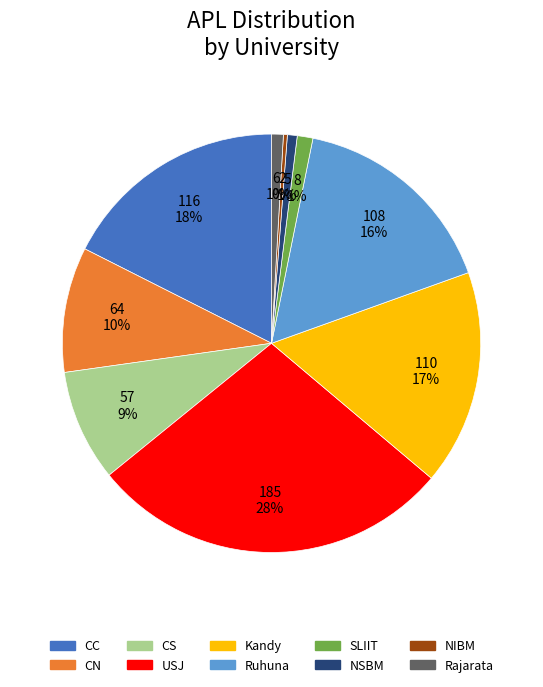

Does USJ account for over 50% of the chart?

No